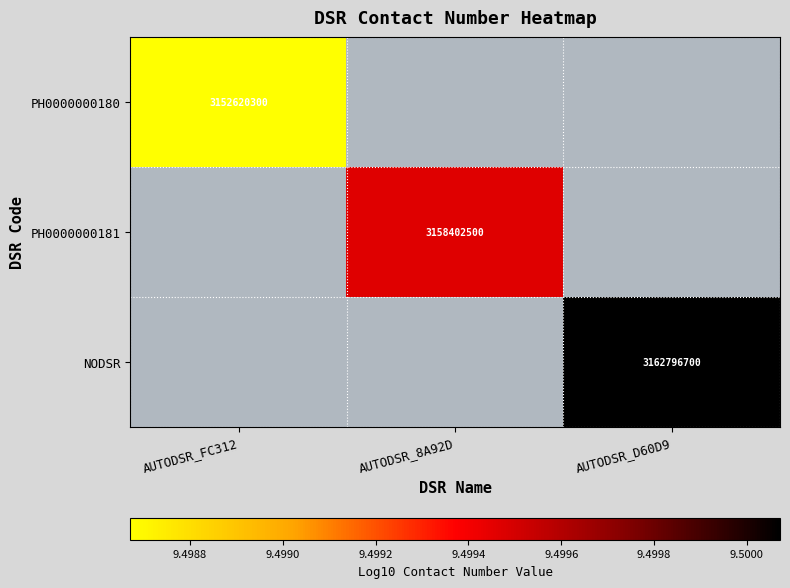

The PH0000000180 series shows 9.5 at AUTODSR_FC312. True or false?

True